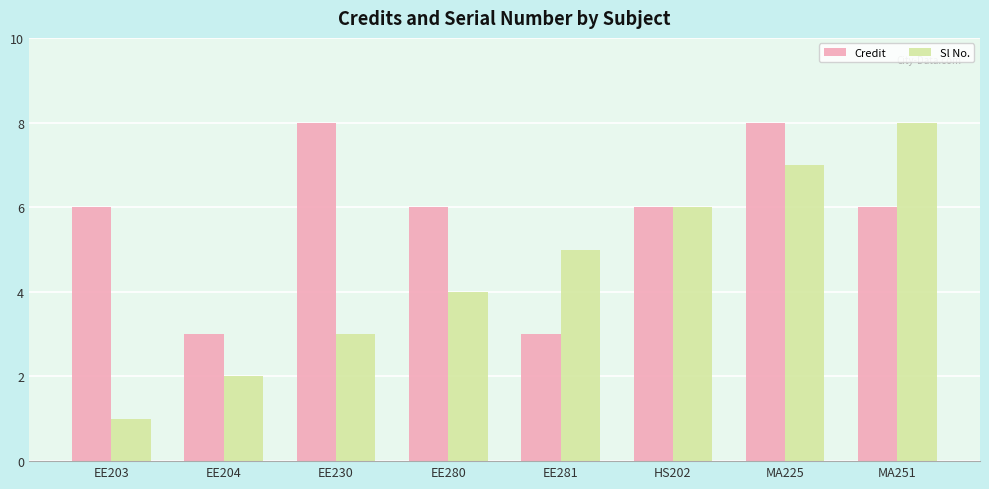

At which category does the chart reach its minimum across all series?

EE203